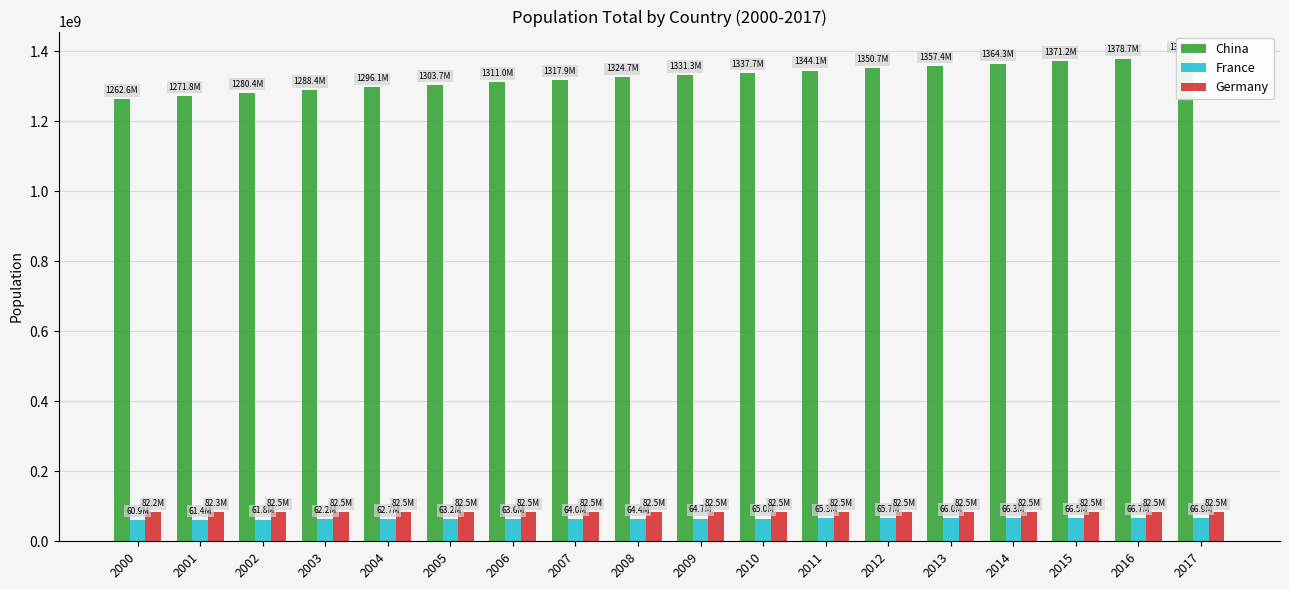

What is the greatest value displayed?

1386395000